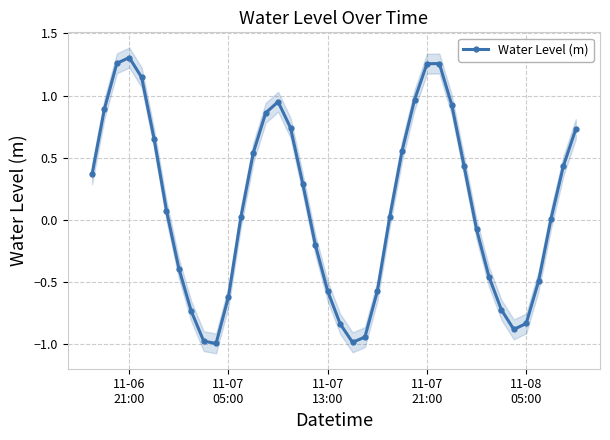

What is the minimum value for Water Level (m)?

-1.0